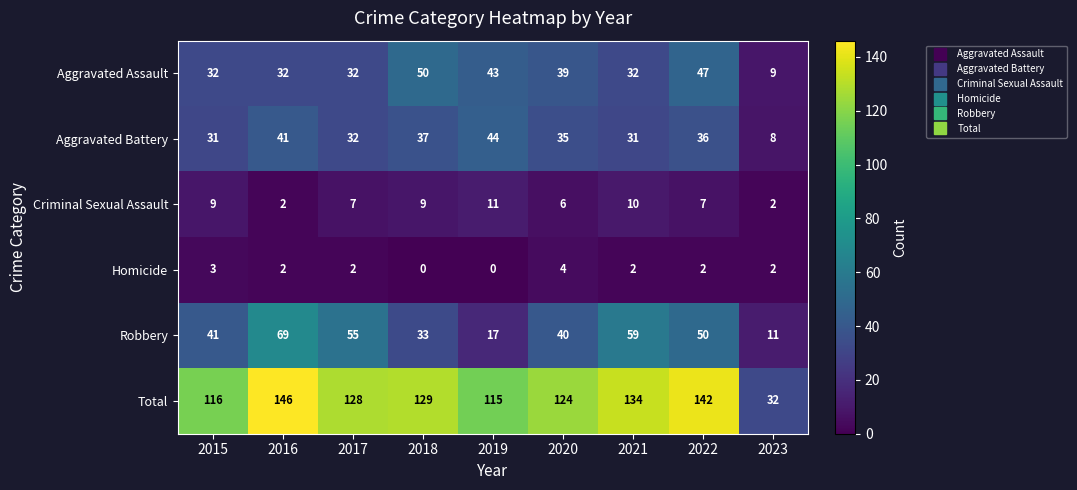

At which label does Robbery reach its peak?

2016